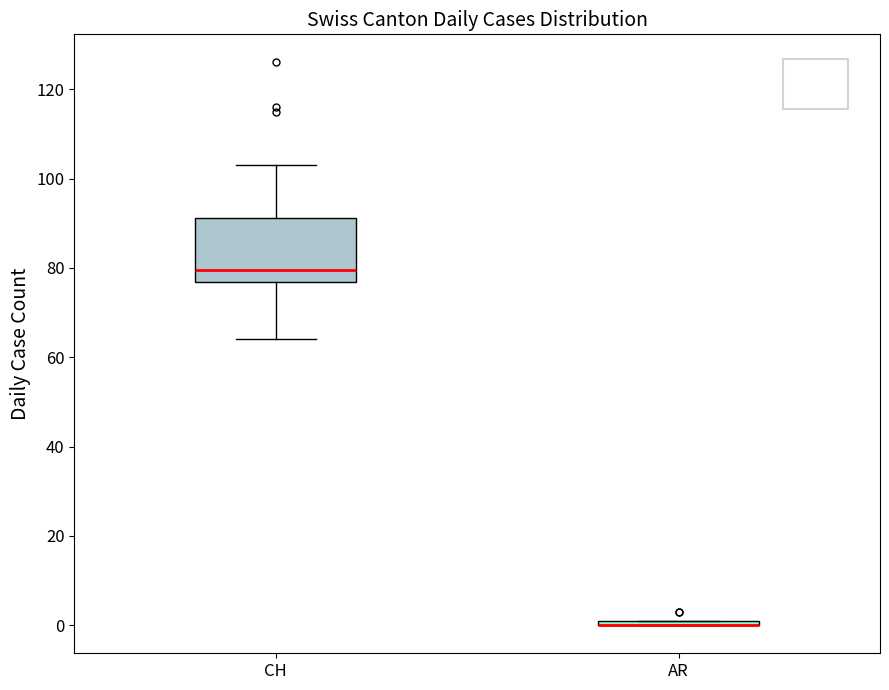

Which box is the tallest, from its lower edge to its upper edge?

CH